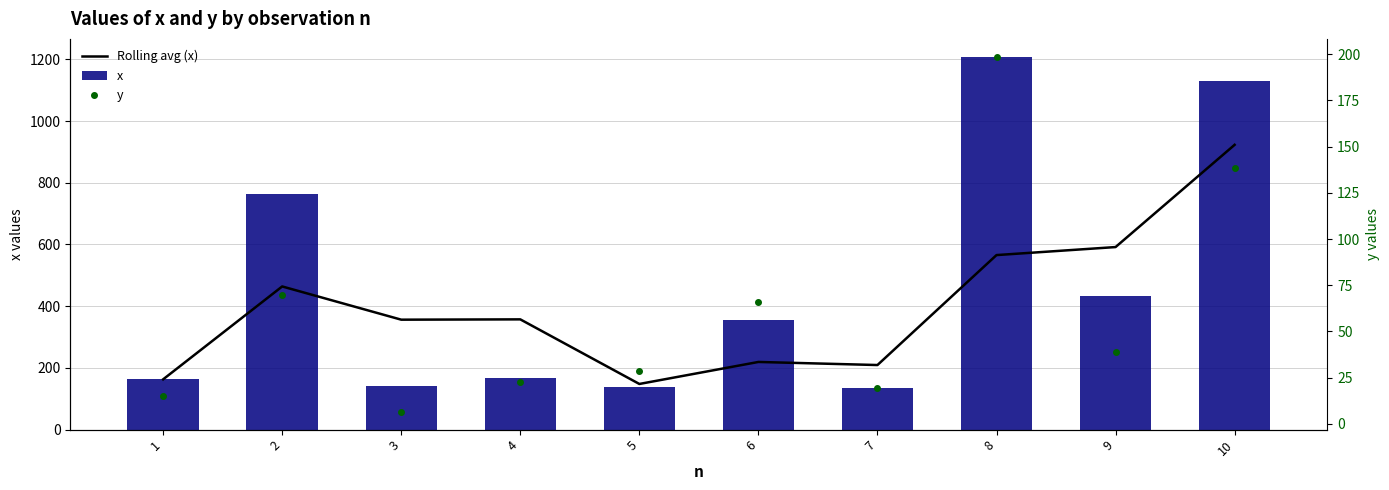

What is the total value across all series at 6?

640.2